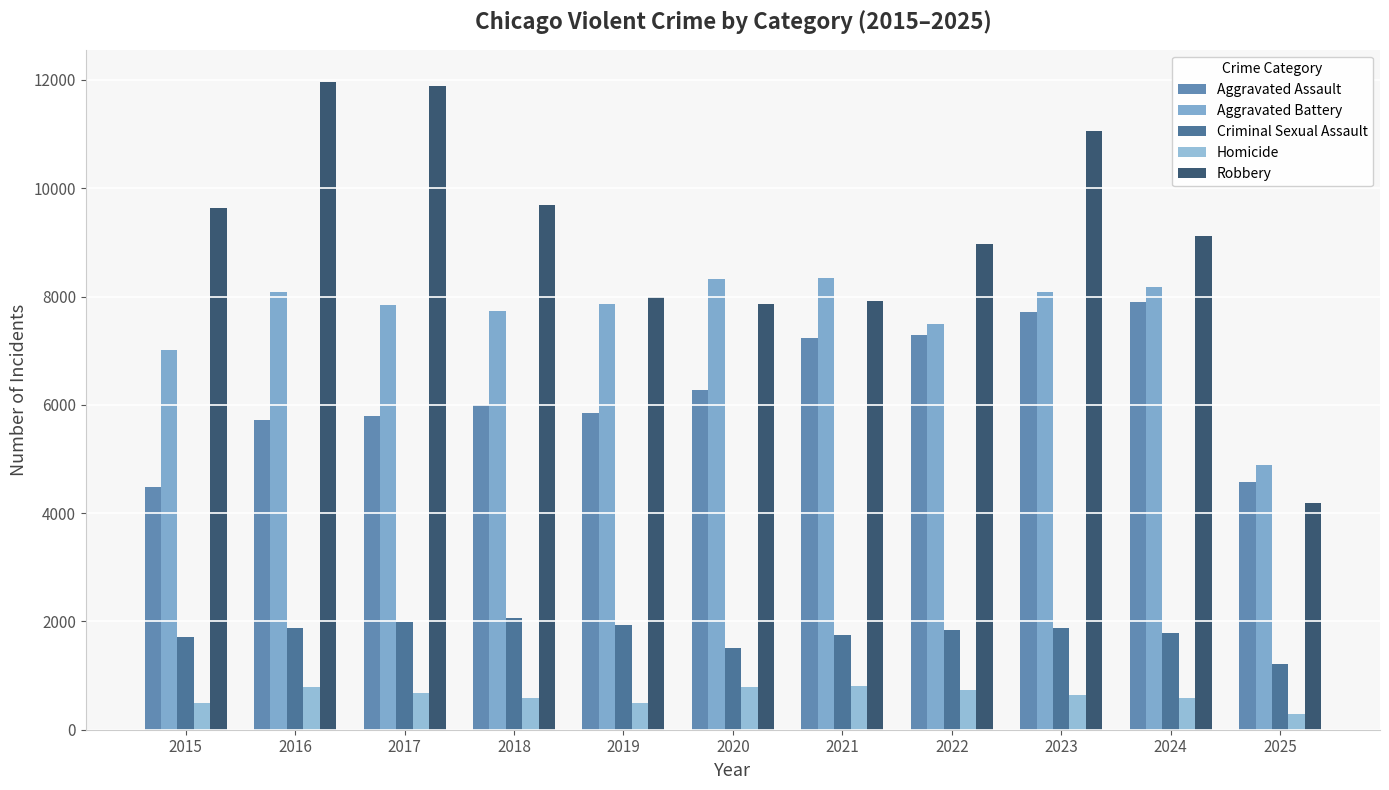

What is the difference between the Criminal Sexual Assault values at 2018 and 2023?

183